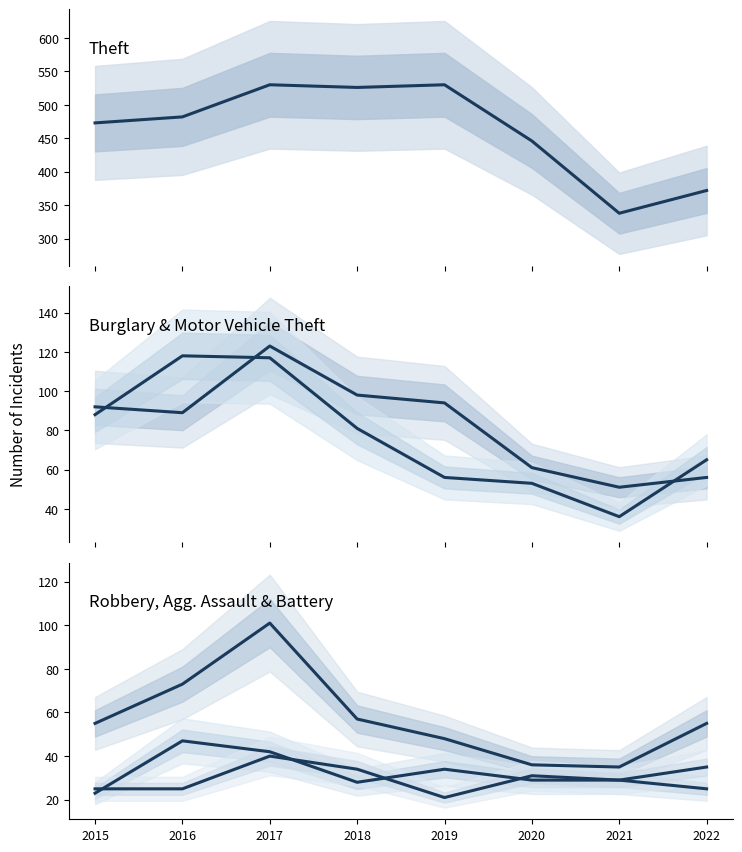

At how many categories does at least one series exceed 295?

8